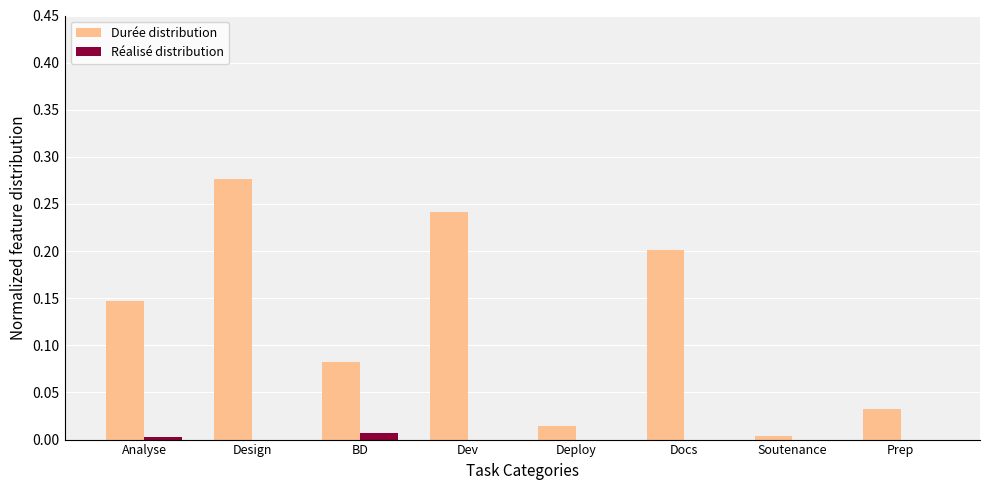

Which series has the largest total across all categories?

Durée distribution